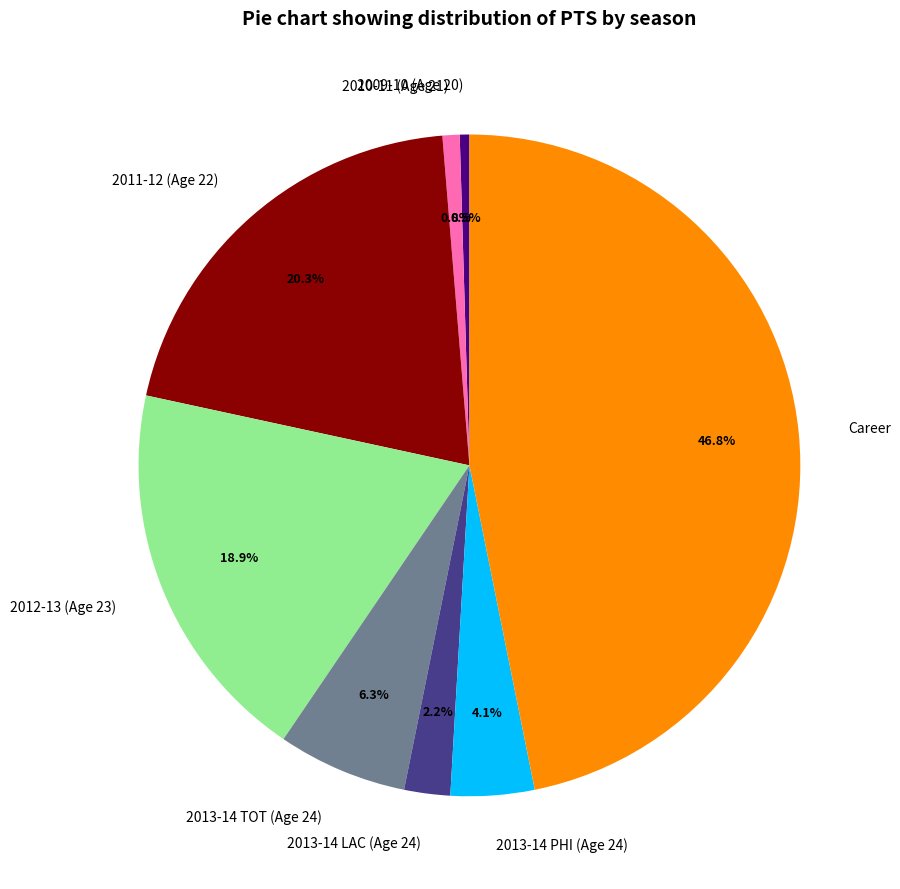

What is the largest slice in the pie chart?

Career